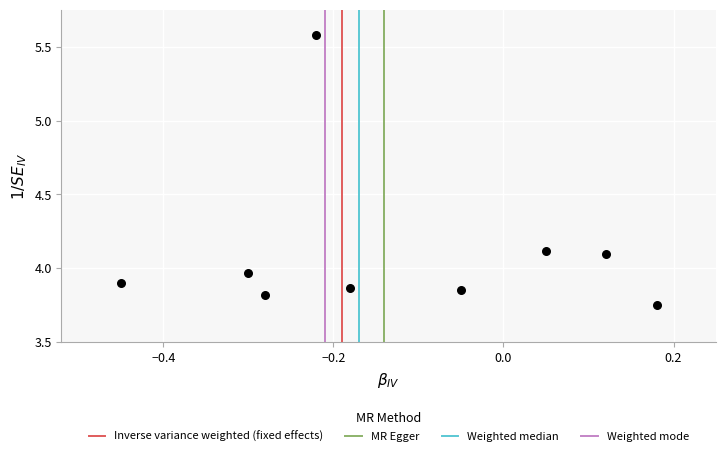

What is the range of X values (max minus min)?

0.6